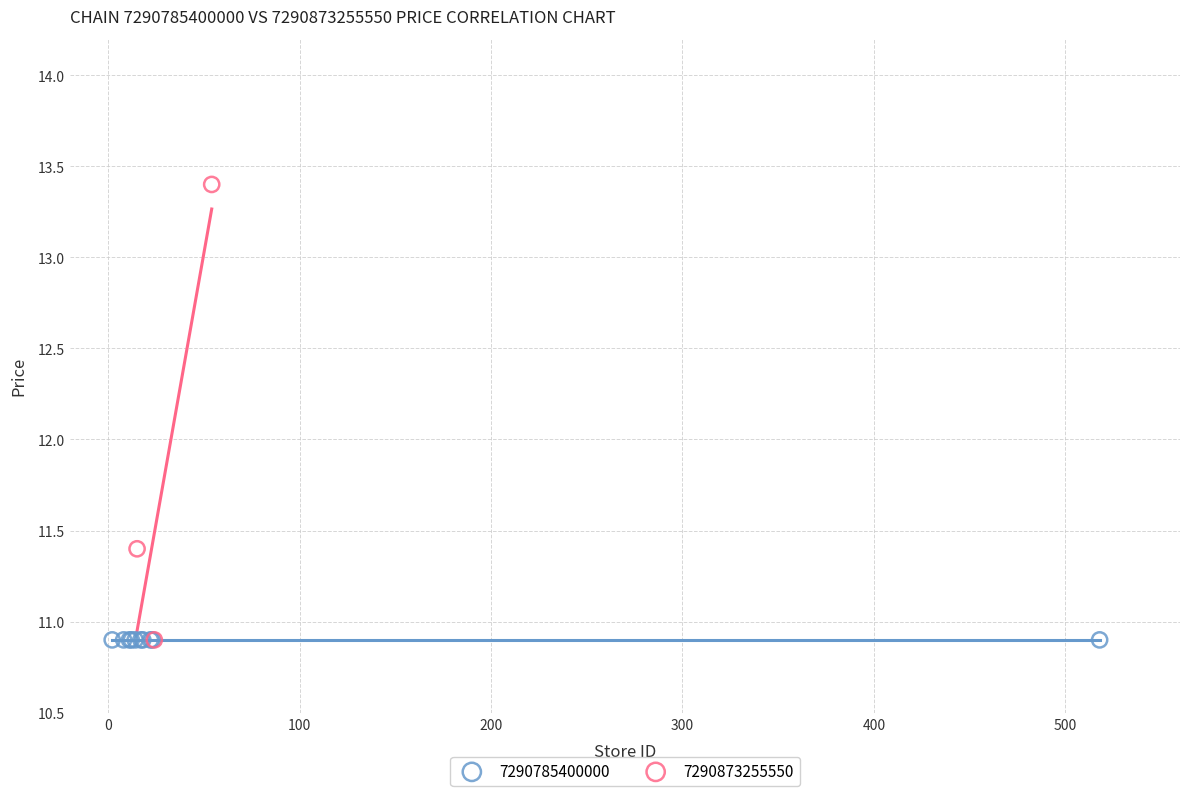

Which series reaches the maximum Y coordinate?

7290873255550